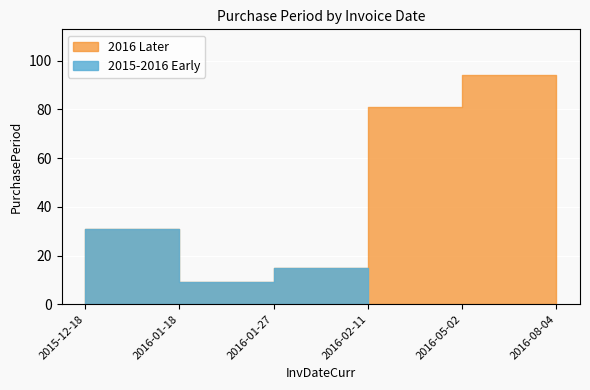

What position from the right is 2015-12-18?

6